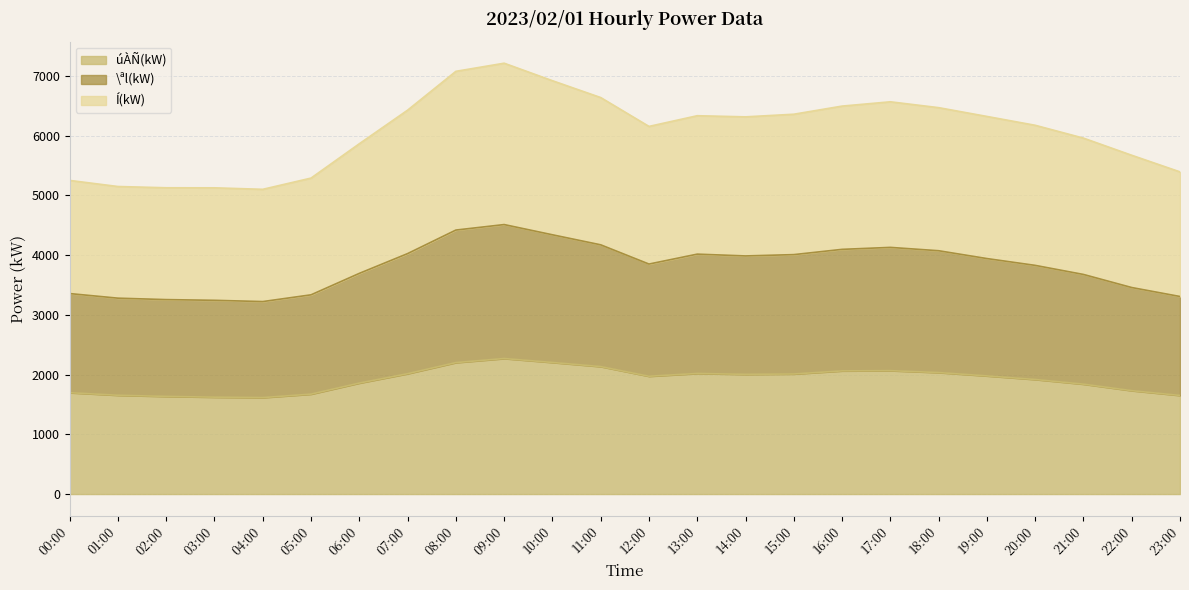

How many lines are shown in the chart?

3